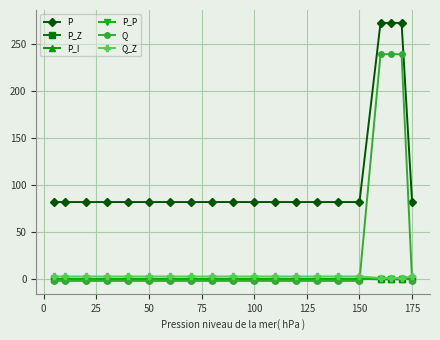

What is the difference between the maximum and second lowest values in the P_P series?

0.4